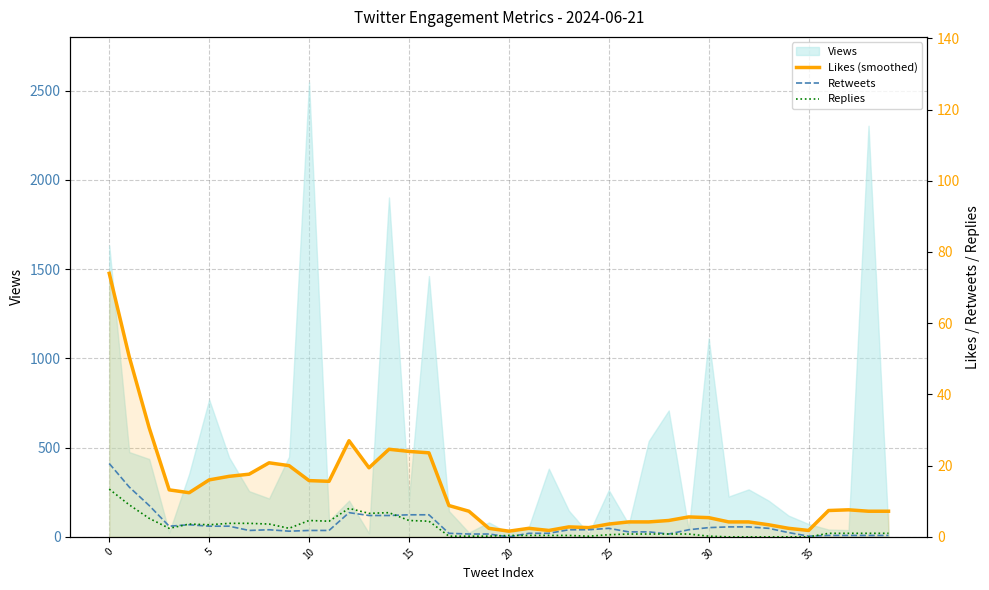

What is the difference between the Replies values at 8 and 34?

3.6